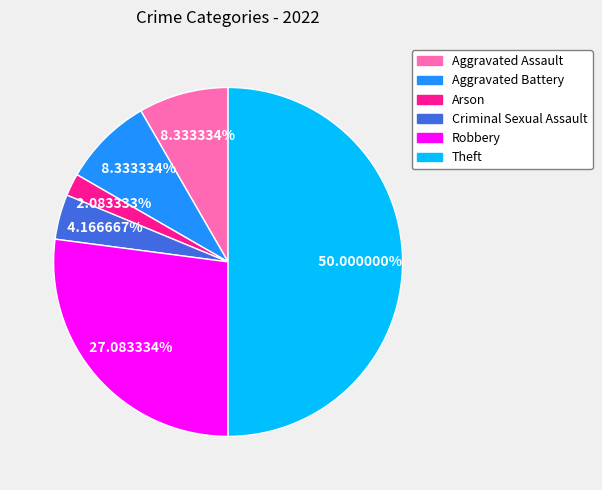

To the nearest percent, what is the combined percentage of Aggravated Assault and Aggravated Battery?

17%